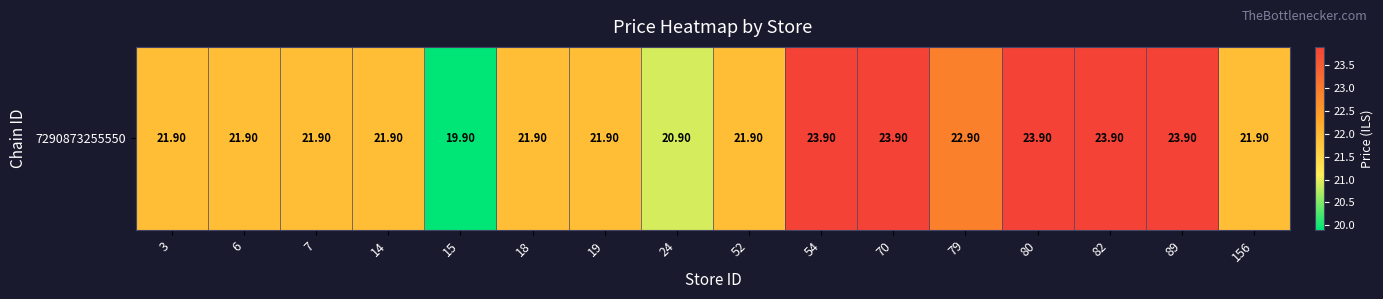

Reading right to left, extract all data points from this chart.

21.9	23.9	23.9	23.9	22.9	23.9	23.9	21.9	20.9	21.9	21.9	19.9	21.9	21.9	21.9	21.9